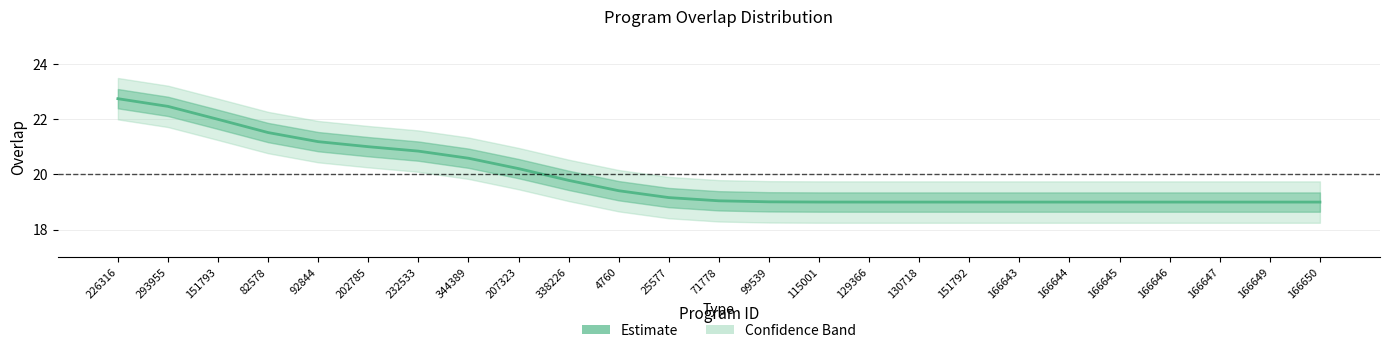

Does the chart display data point markers on the line(s)?

No